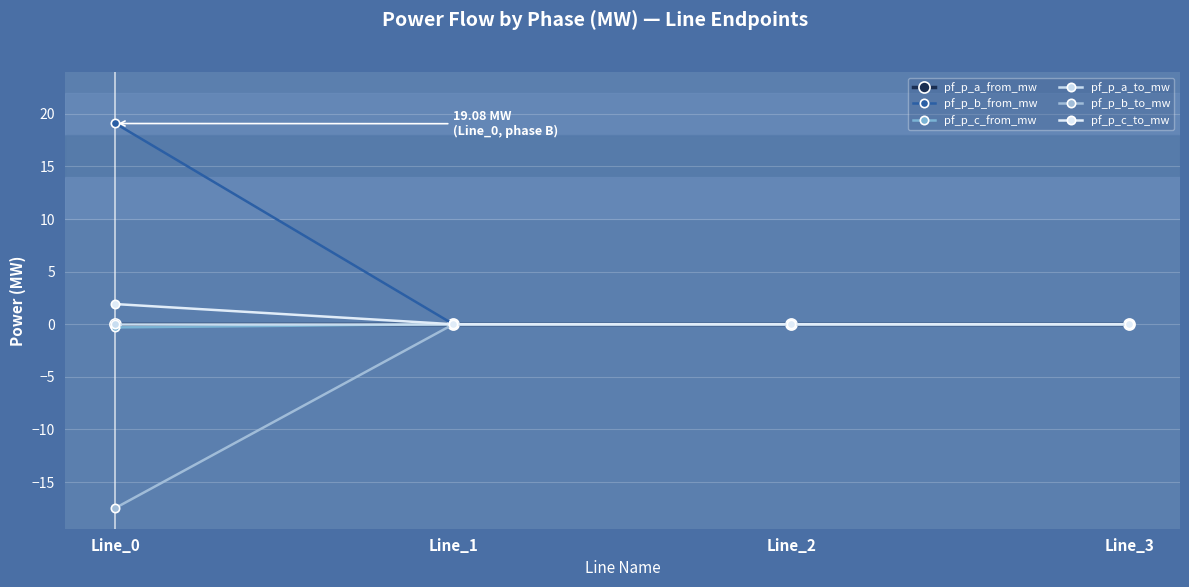

List the series in order of their peak value, highest first.

pf_p_b_from_mw, pf_p_c_to_mw, pf_p_c_from_mw, pf_p_a_from_mw, pf_p_b_to_mw, pf_p_a_to_mw